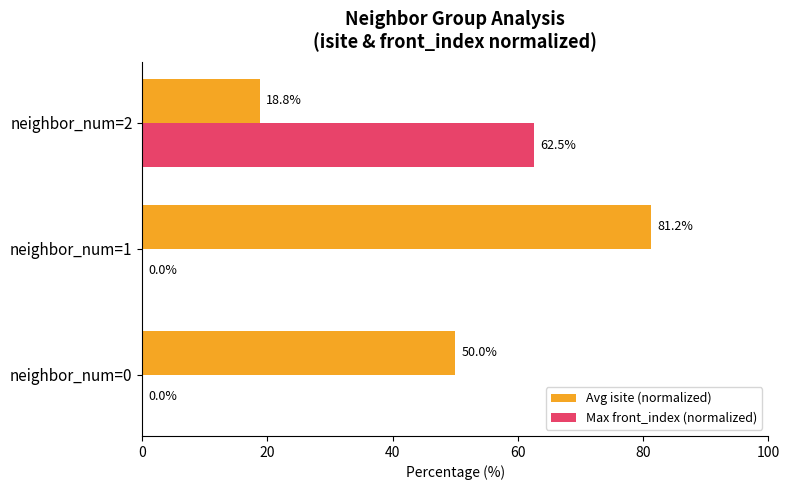

What is the sum of all Max front_index (normalized) values?

62.5